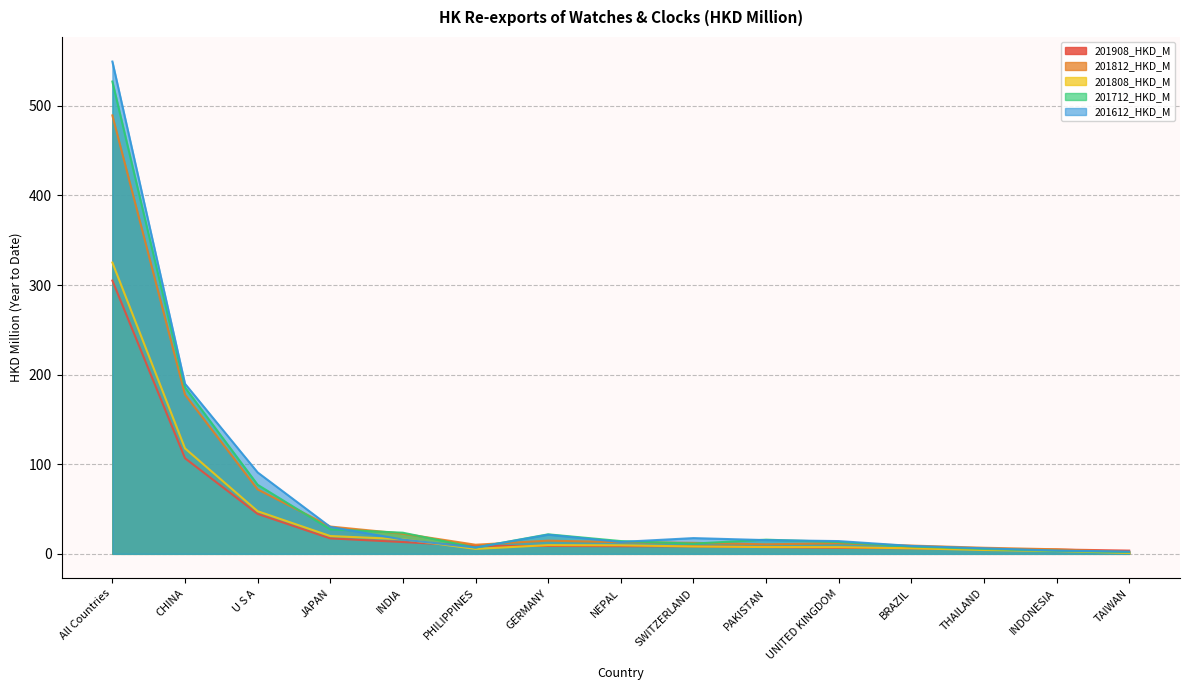

List the labels in order of 201808_HKD_M value, largest first.

All Countries, CHINA, U S A, JAPAN, INDIA, GERMANY, NEPAL, SWITZERLAND, PAKISTAN, UNITED KINGDOM, BRAZIL, PHILIPPINES, THAILAND, INDONESIA, TAIWAN